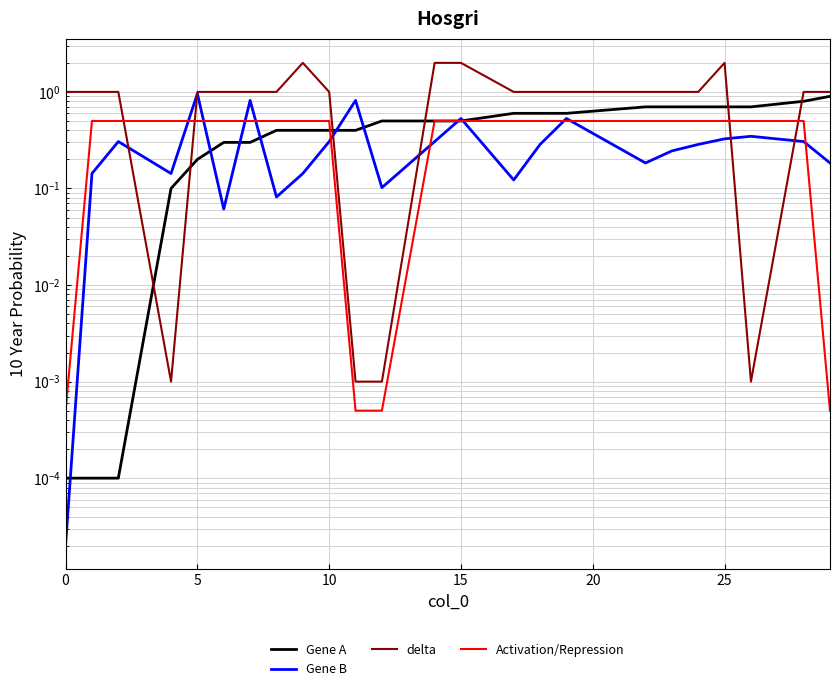

After their last crossing, which series has the higher values: Gene A or Activation/Repression?

Gene A